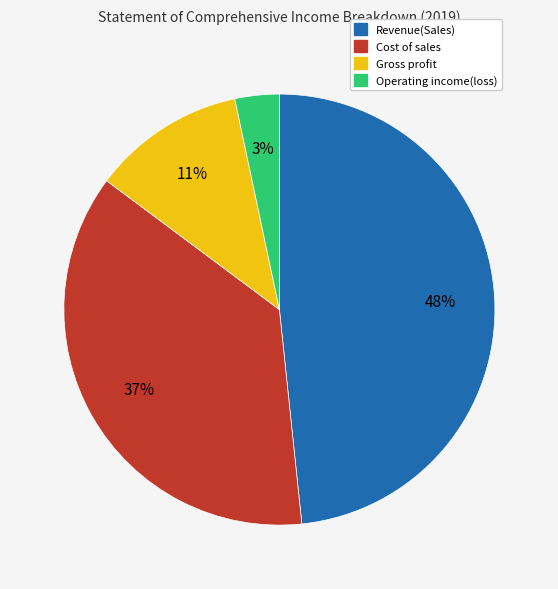

Is there a majority slice in this chart?

No